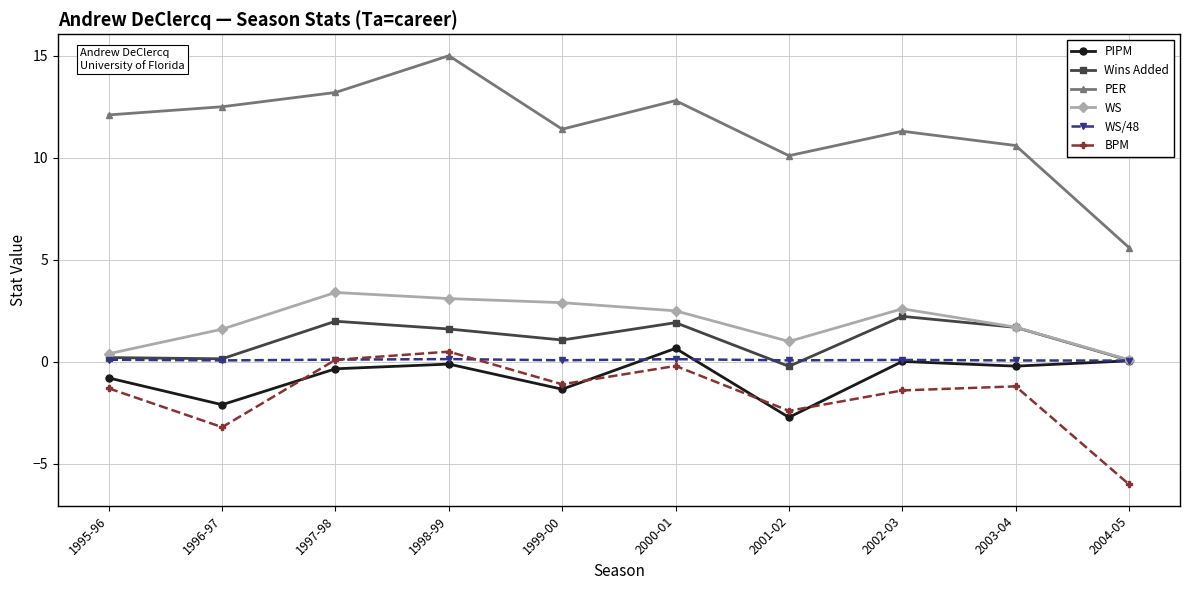

True or false: BPM and Wins Added cross at least once.

False